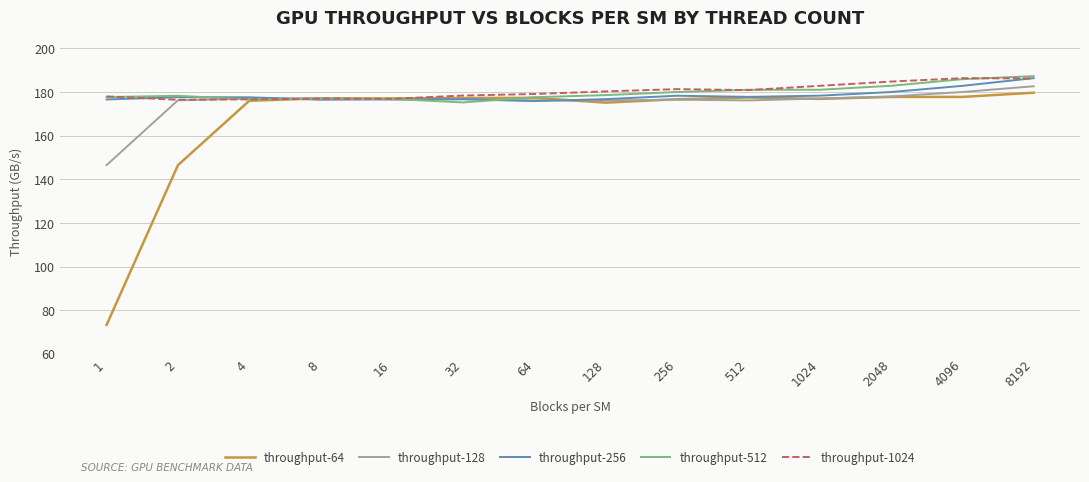

How many lines are shown in the chart?

5